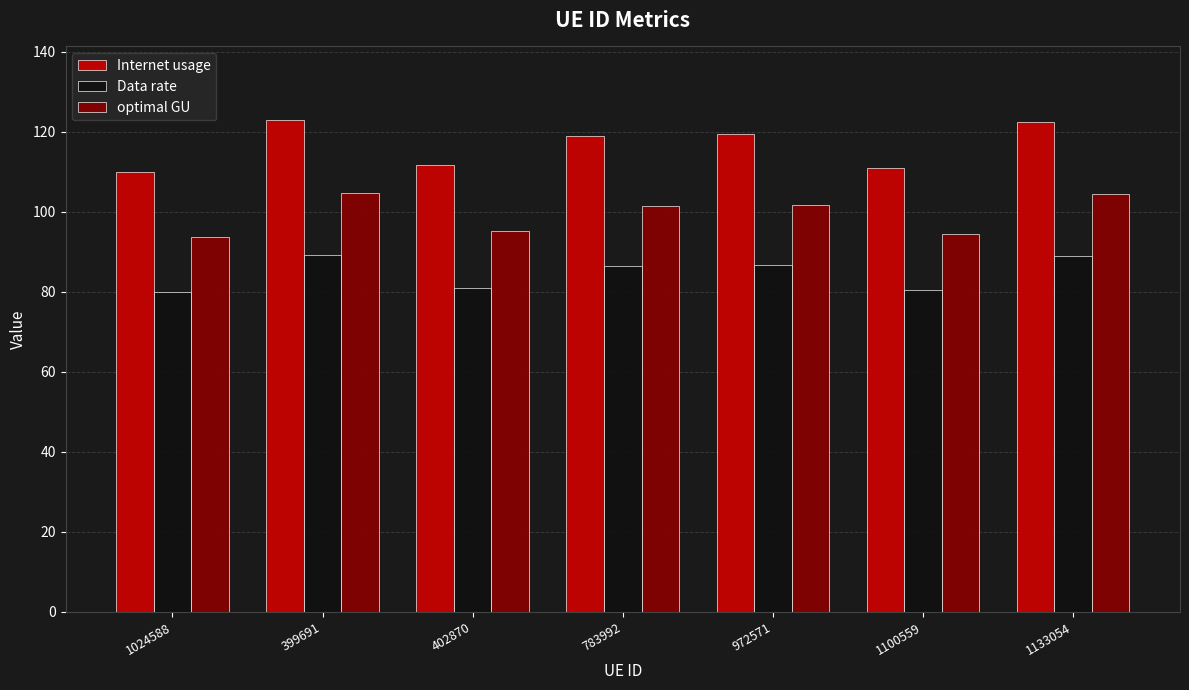

What is the difference between the highest and lowest values at 1024588?

30.1